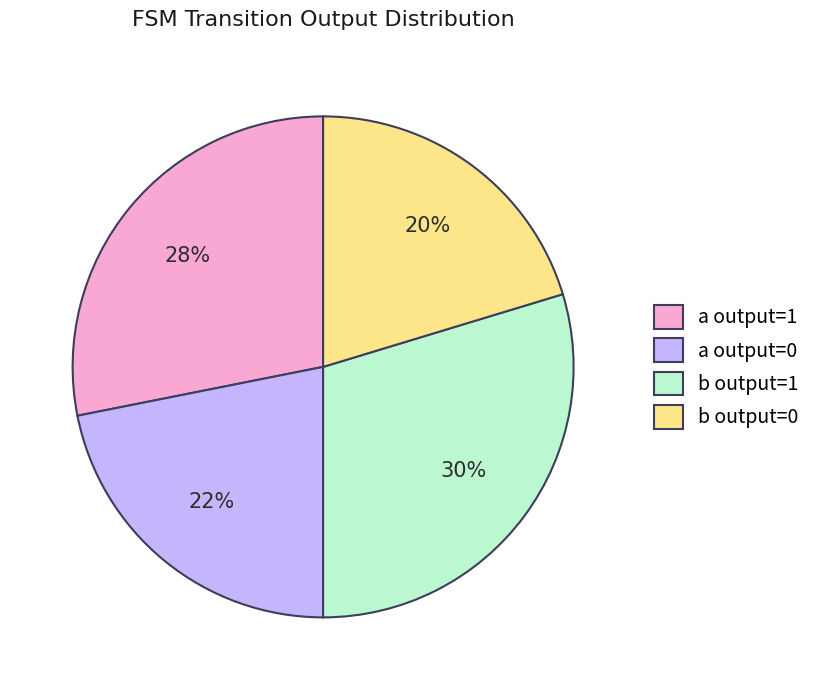

Rank the categories by value from highest to lowest.

b output=1, a output=1, a output=0, b output=0